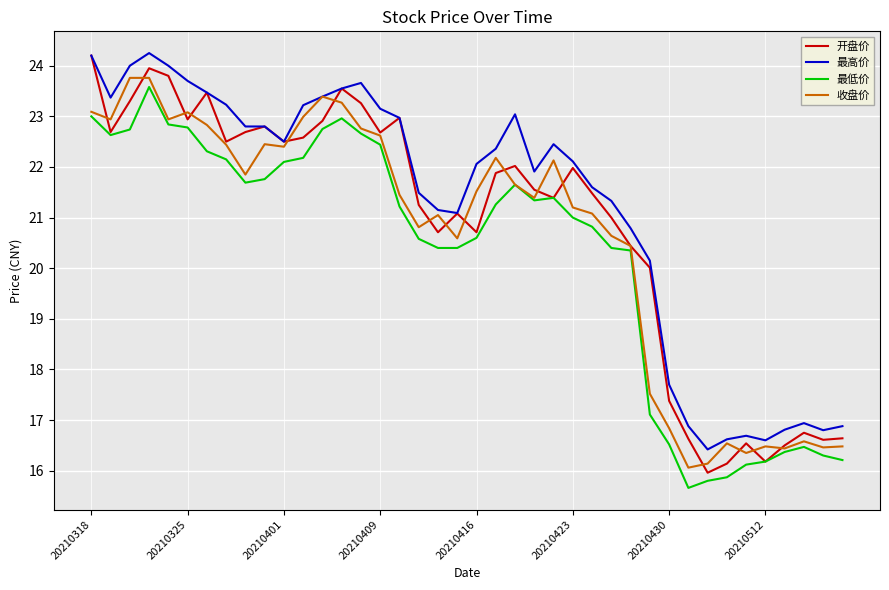

True or false: 开盘价 and 收盘价 cross at least once.

True